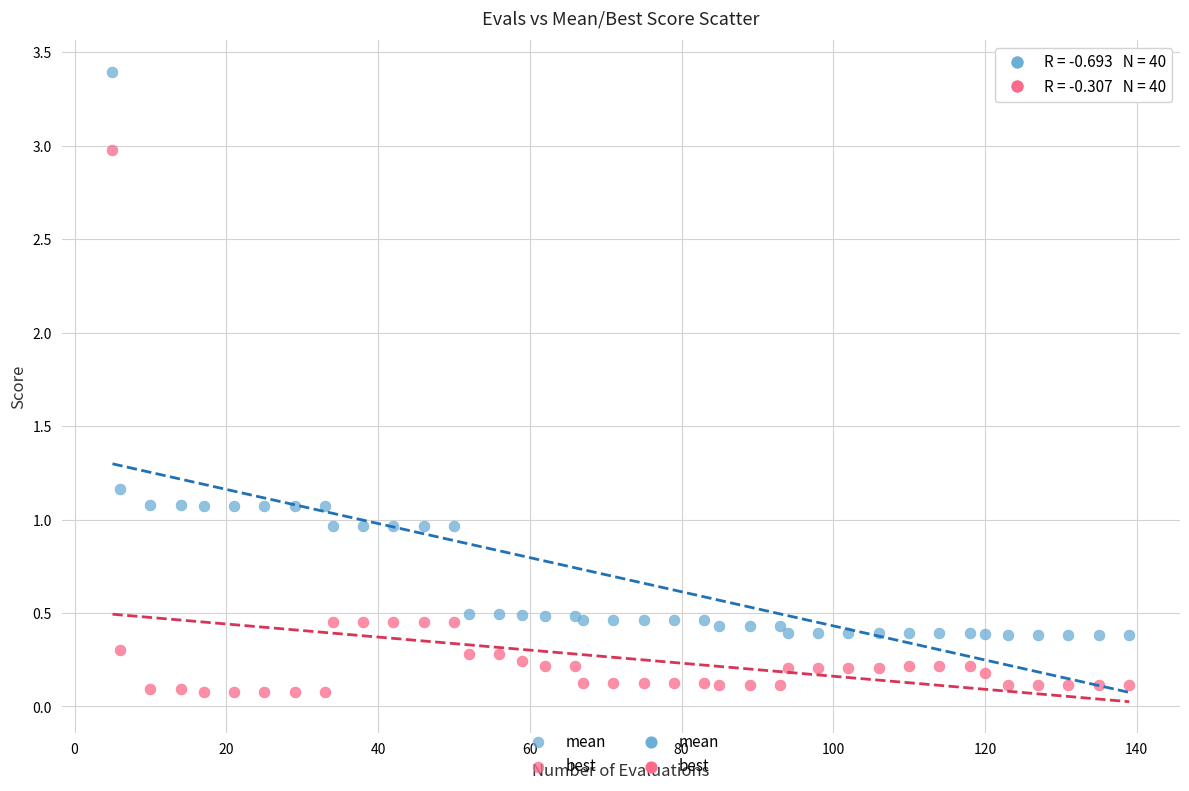

Which series reaches the maximum Y coordinate?

mean